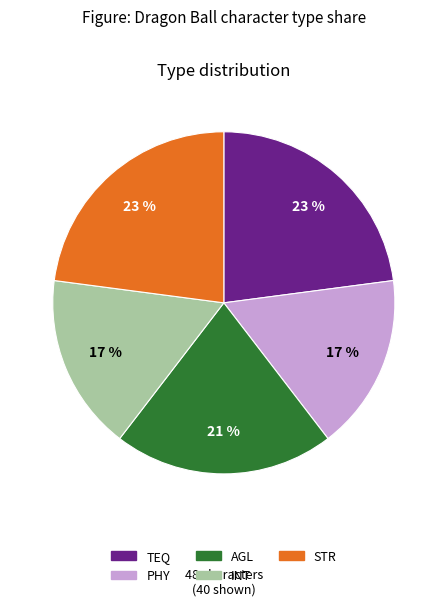

Approximately how many times larger is the value at AGL compared to STR?

0.9